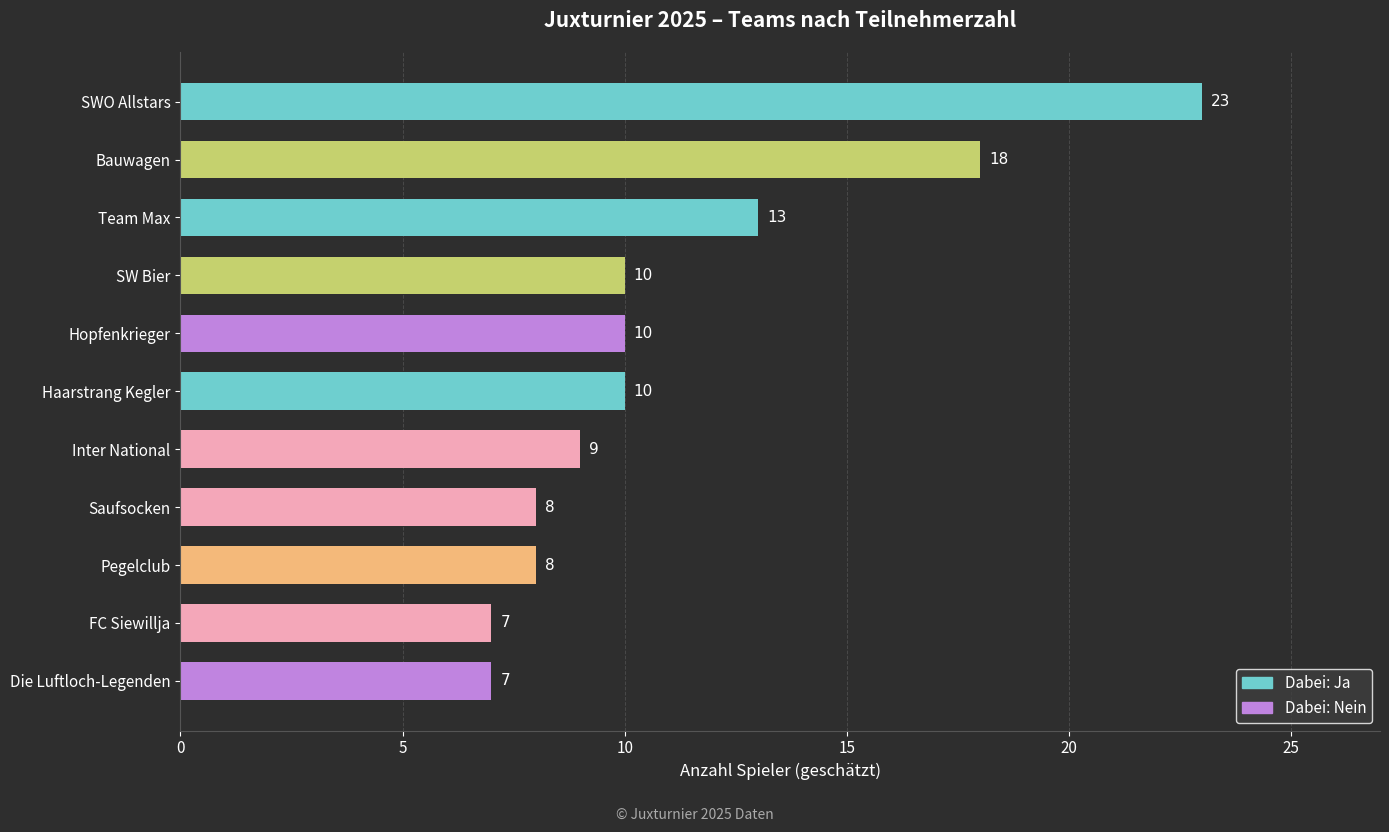

Reading top to bottom, extract all data points from this chart.

SWO Allstars=23	Bauwagen=18	Team Max=13	SW Bier=10	Hopfenkrieger=10	Haarstrang Kegler=10	Inter National=9	Saufsocken=8	Pegelclub=8	FC Siewillja=7	Die Luftloch-Legenden=7